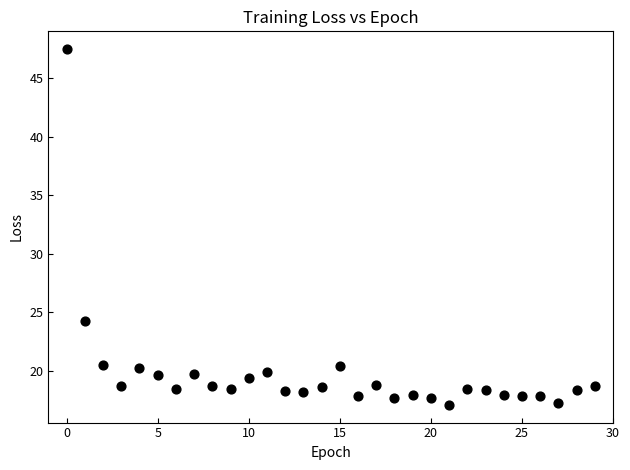

What Y value in the scatter plot is closest to 32?

24.3